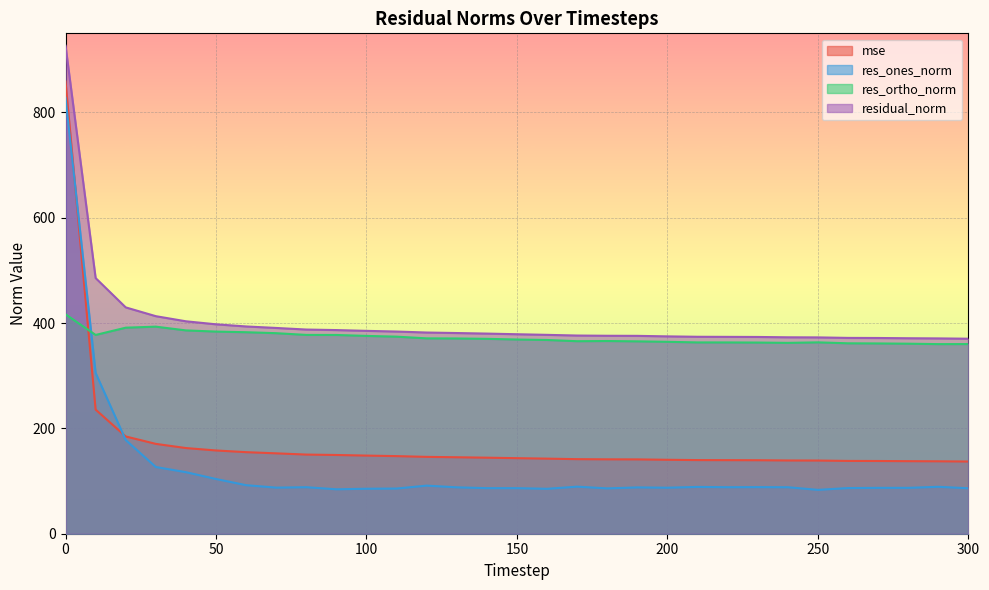

Reading left to right, what are all the values shown in this chart?

mse: 858.4	235.6	184.6	170.6	162.7	158.1	154.8	152.6	150.3	149.5	148.3	147.3	145.9	145.2	144.4	143.4	142.6	141.6	141.2	141.1	140.4	139.8	139.7	139.5	139.1	138.9	138.2	138.1	137.7	137.5	137.1
res_ones_norm: 827.6	305.2	177.8	126.7	116.8	103.9	92.2	87.5	88.3	84.3	85.4	85.8	91.3	88.1	86.5	86.5	85.3	89.4	86.1	87.9	87.4	88.9	88.3	88.5	88.2	83.3	86.7	87.1	87.1	89.1	86.3
res_ortho_norm: 416.5	377.4	391.2	393.1	386.0	383.8	382.6	380.7	377.4	377.3	375.6	374.1	370.9	370.7	370.0	368.7	367.8	365.5	365.8	365.2	364.3	363.2	363.2	362.9	362.3	363.3	361.5	361.2	360.8	360.0	360.0
residual_norm: 926.5	485.4	429.7	413.0	403.3	397.6	393.5	390.7	387.6	386.6	385.1	383.8	382.0	381.0	380.0	378.7	377.6	376.3	375.8	375.7	374.7	373.9	373.7	373.6	372.9	372.7	371.8	371.6	371.1	370.8	370.2